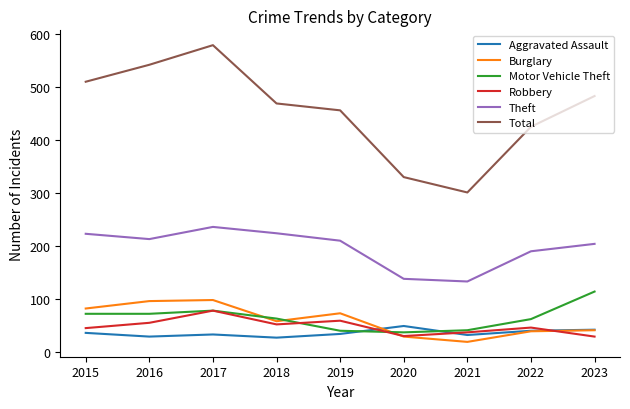

Between 2019 and 2021, which series saw the biggest shift?

Total